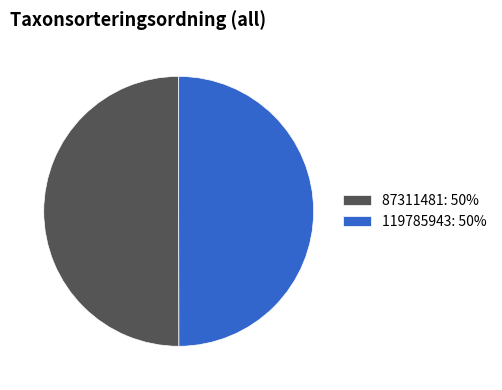

What is the ratio of the value at 119785943 to the value at 87311481?

1.0